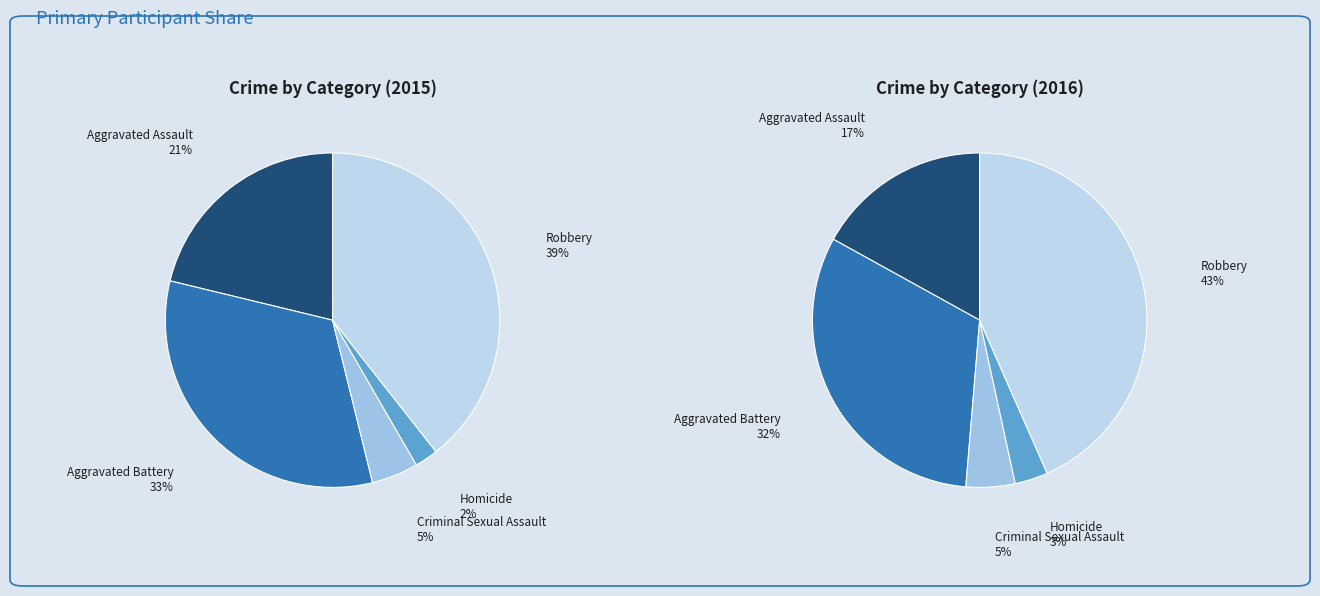

Is it true that Robbery is 25% of the pie?

False